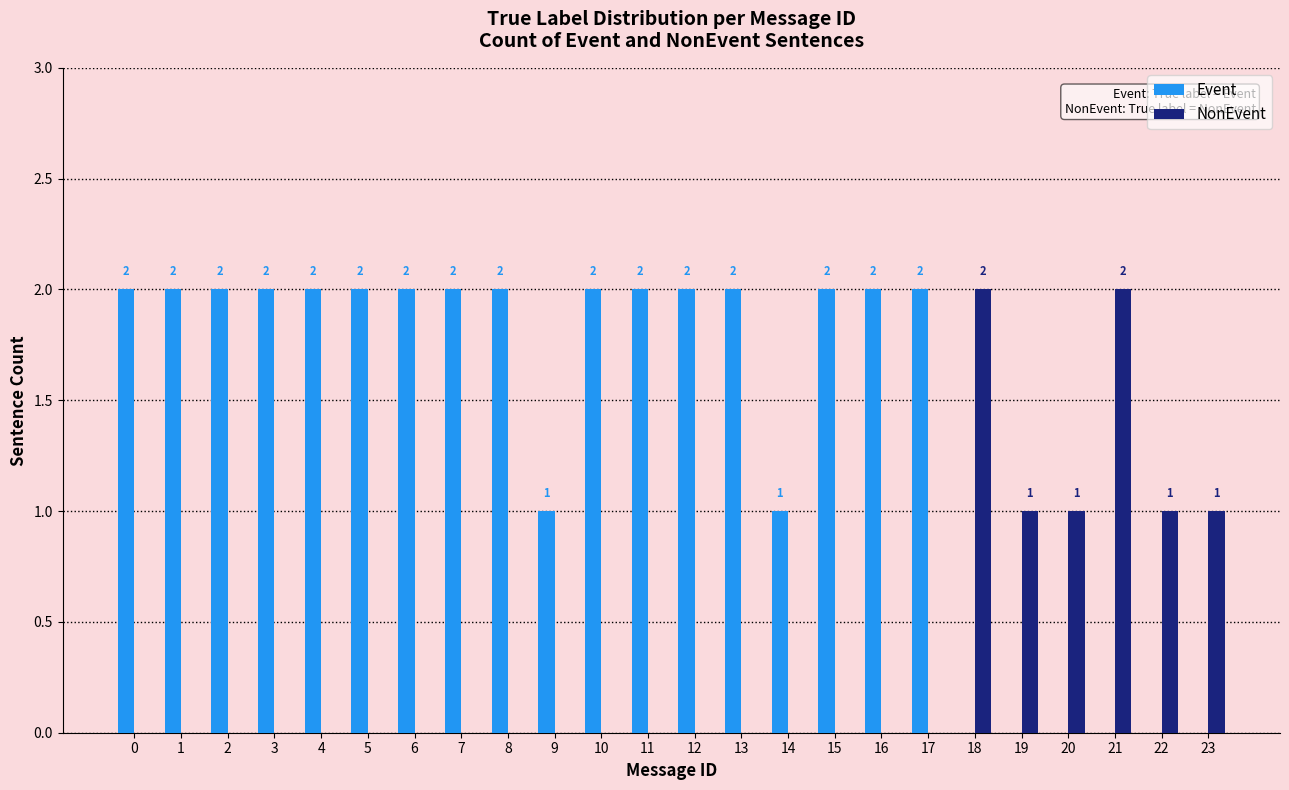

What is the sum of all NonEvent values?

8